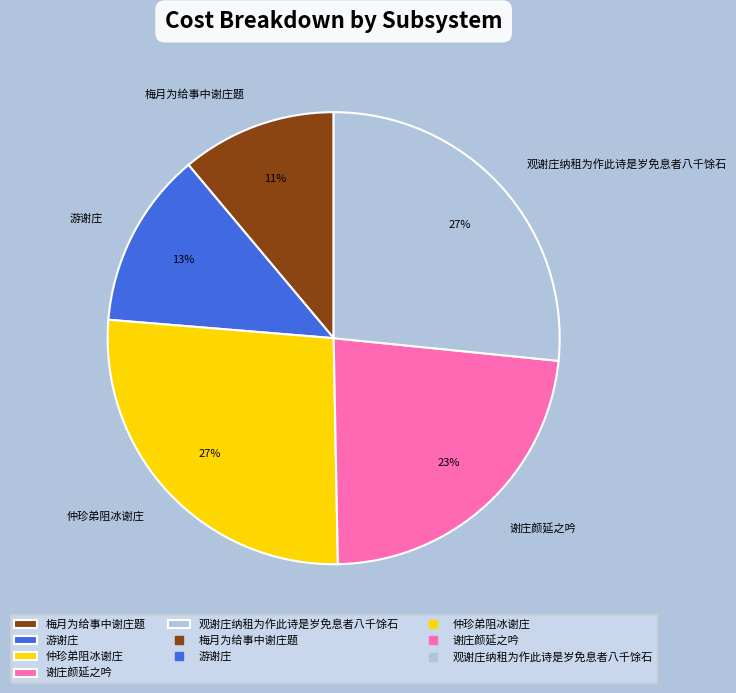

Is it true that 仲珍弟阻冰谢庄 is 27% of the pie?

True